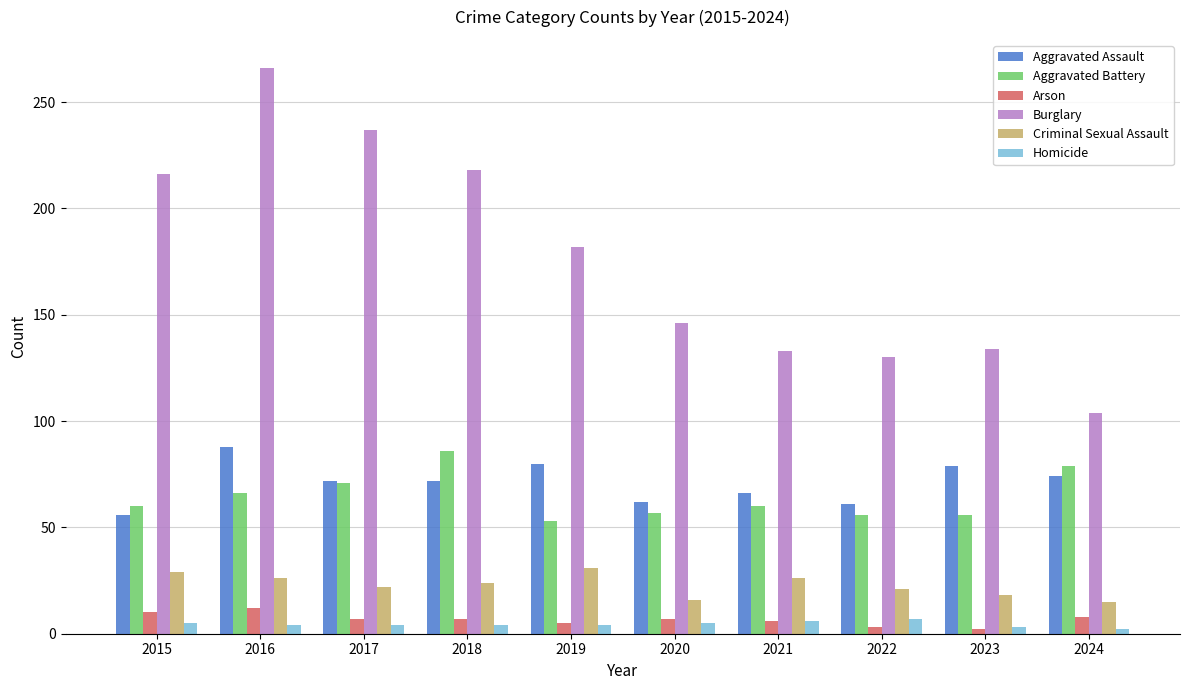

Which series has the largest total across all categories?

Burglary